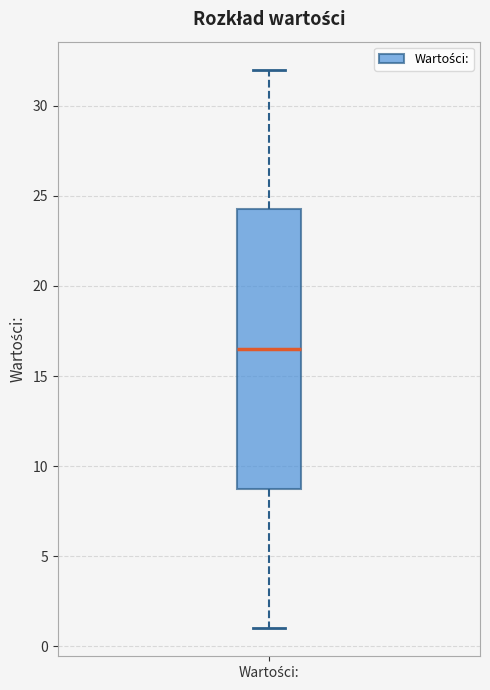

Transcribe this box plot: give where the median line is, the range the box spans, and where the two whiskers end, as read against the y-axis. The values are not printed on the chart, so give them approximately, as read against the axis.

median 16.5, box 9.0 to 24.5, whiskers 1.0 to 32.0